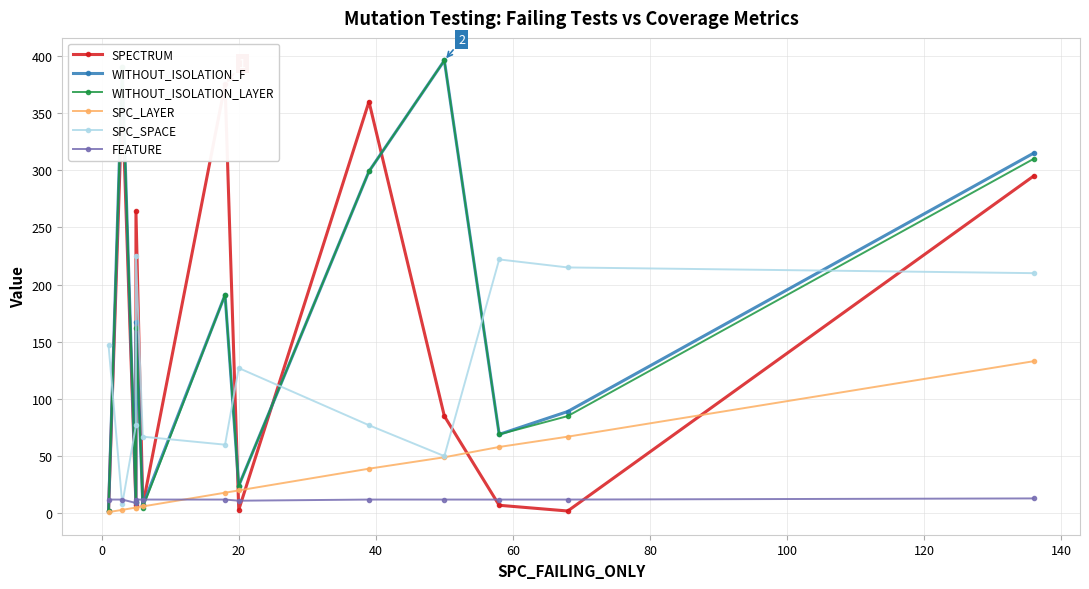

After their last crossing, which series has the higher values: SPECTRUM or WITHOUT_ISOLATION_LAYER?

WITHOUT_ISOLATION_LAYER